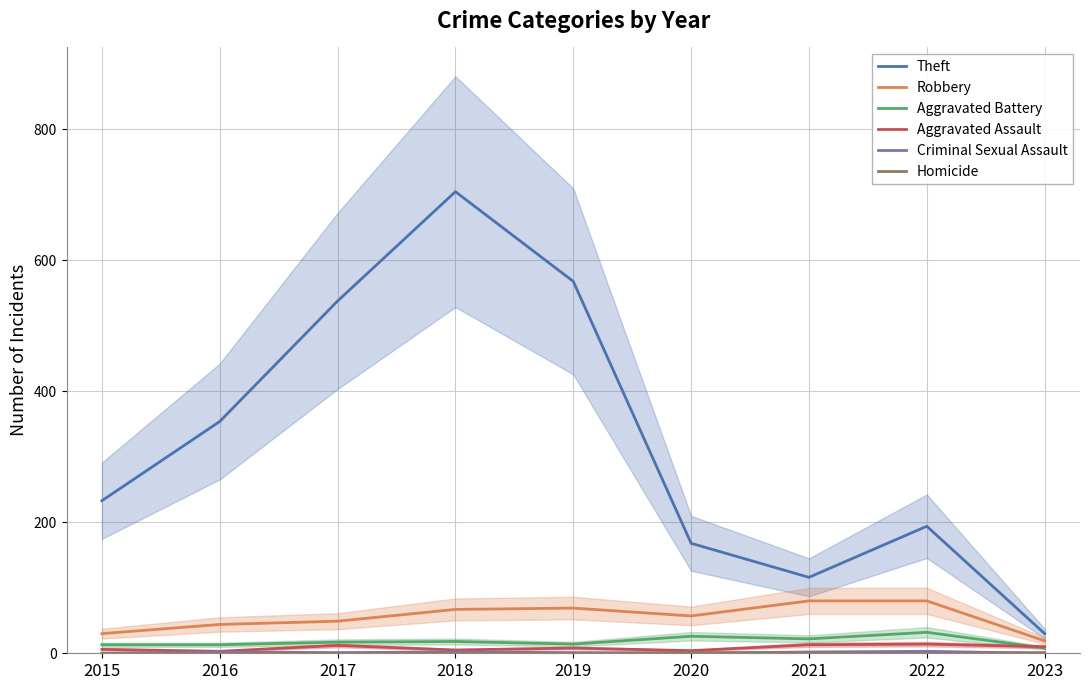

Reading left to right, transcribe all the data shown in this chart.

Theft: 233	354	538	705	568	168	116	194	30
Robbery: 30	44	49	67	69	57	80	80	19
Aggravated Battery: 13	13	17	18	14	26	22	32	8
Aggravated Assault: 6	3	12	5	8	4	13	14	10
Criminal Sexual Assault: 0	2	1	2	1	0	2	3	0
Homicide: 0	0	0	0	0	1	1	0	1